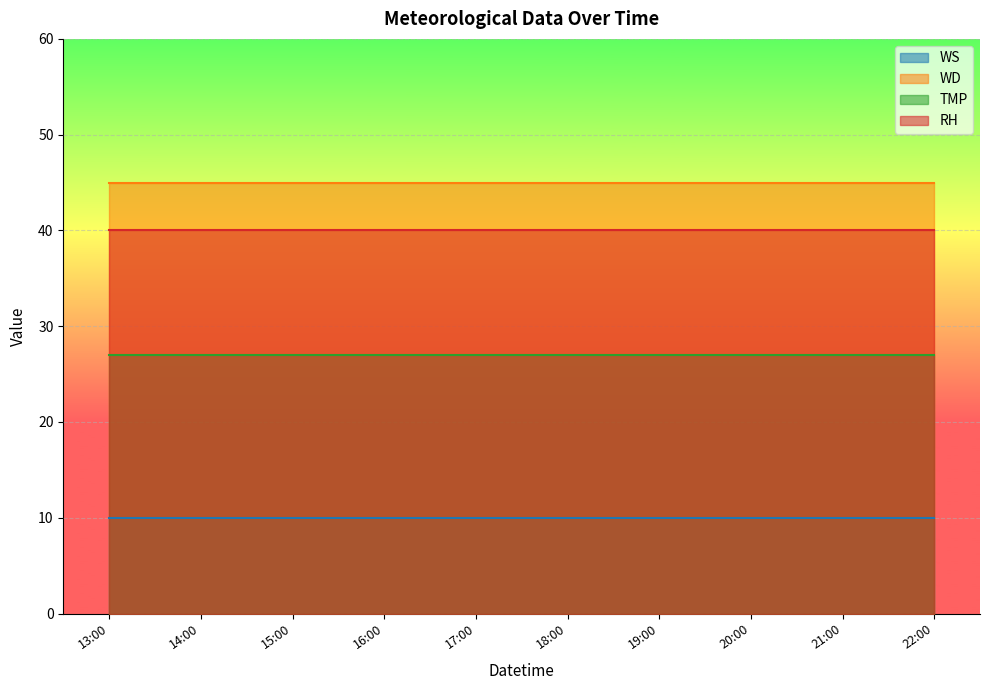

True or false: WD and WS intersect in this chart.

False